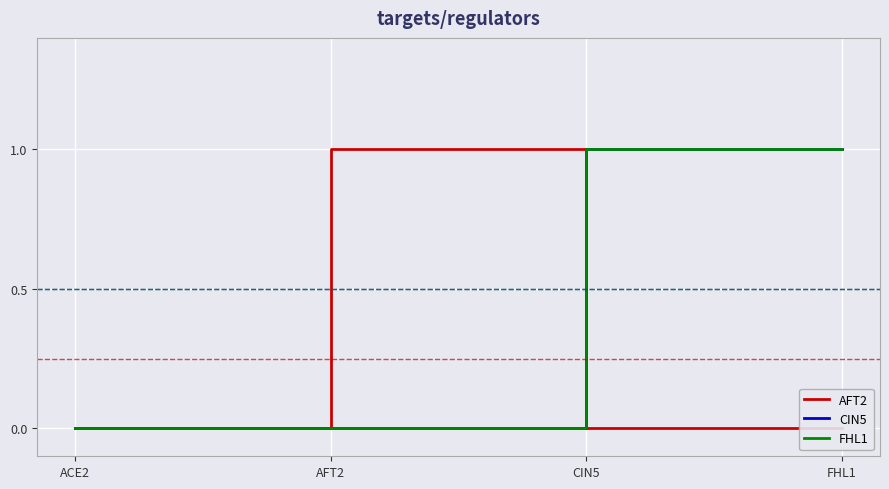

What are all the series names shown in the legend?

AFT2, CIN5, FHL1